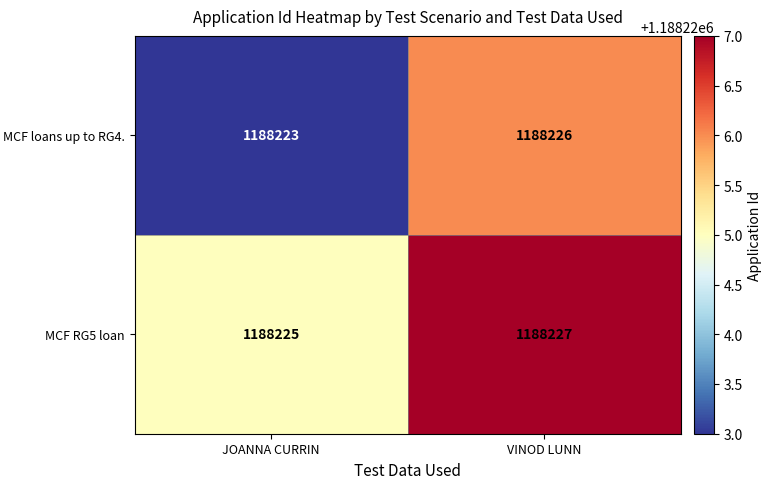

What is the total value across all series at JOANNA CURRIN?

2376448